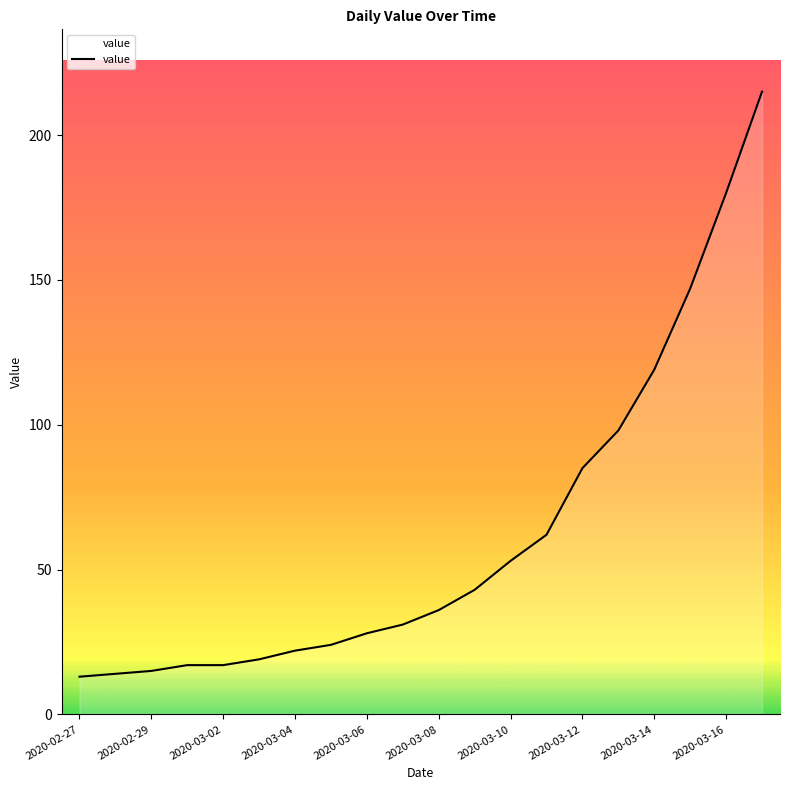

What is the difference between the maximum and minimum values?

202